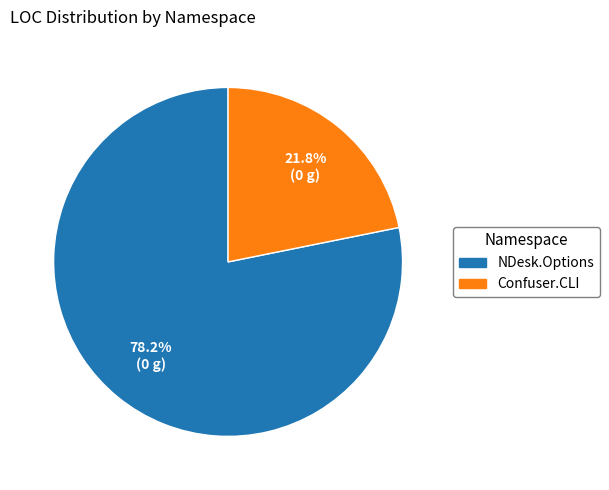

Count the number of slices in the pie.

2